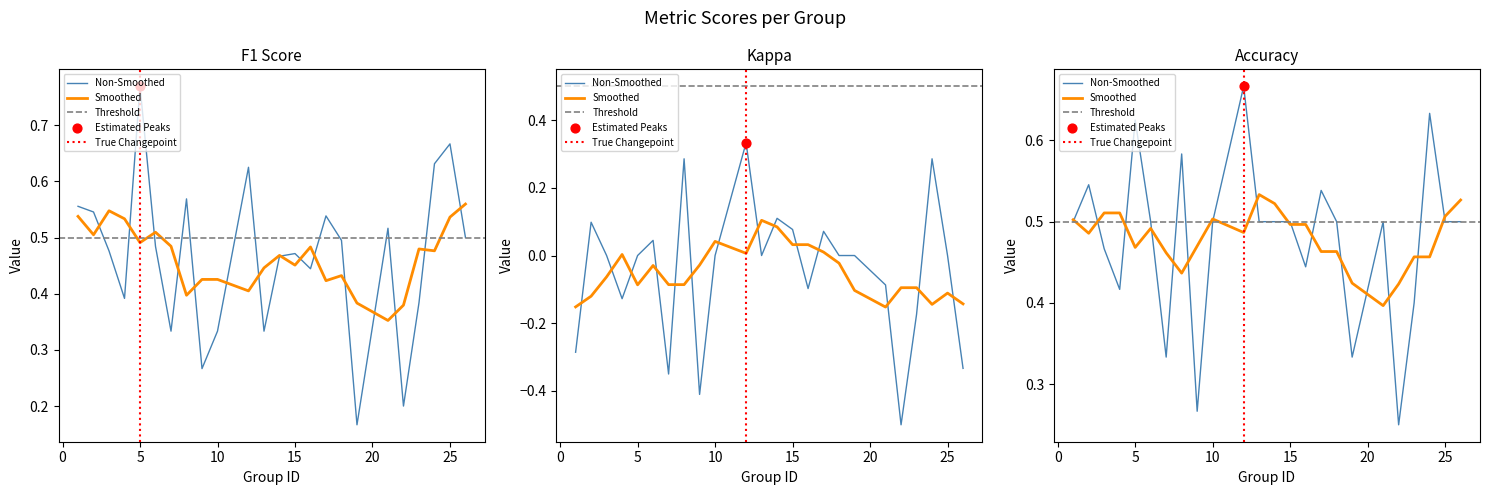

Which series contains the lowest Y value?

kappa